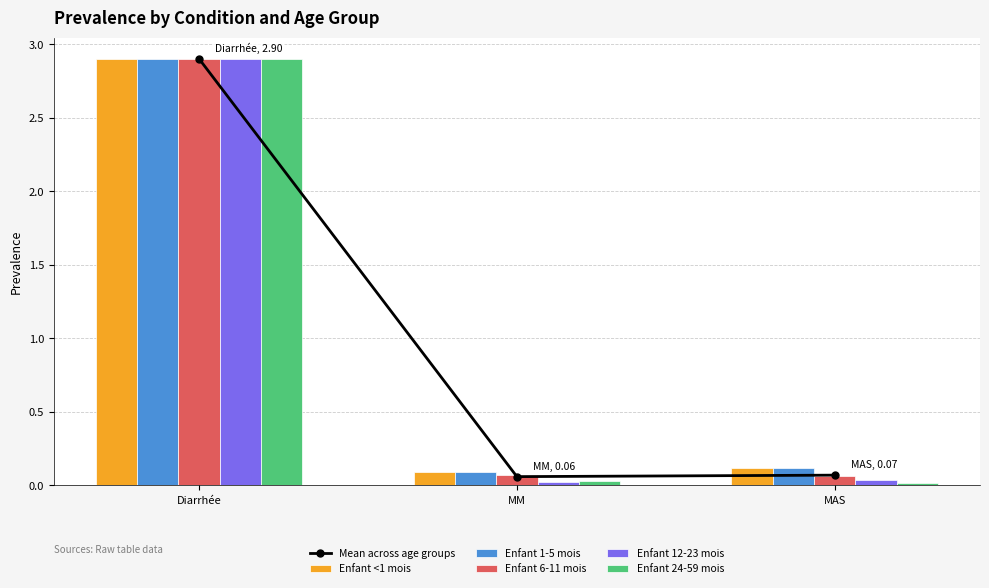

Is it true that Enfant 6-11 mois equals 0.0 at MAS?

False